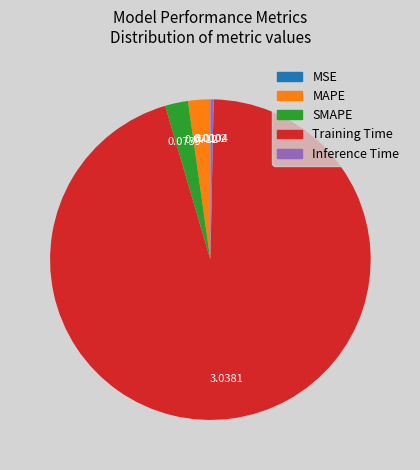

What is the largest slice in the pie chart?

Training Time